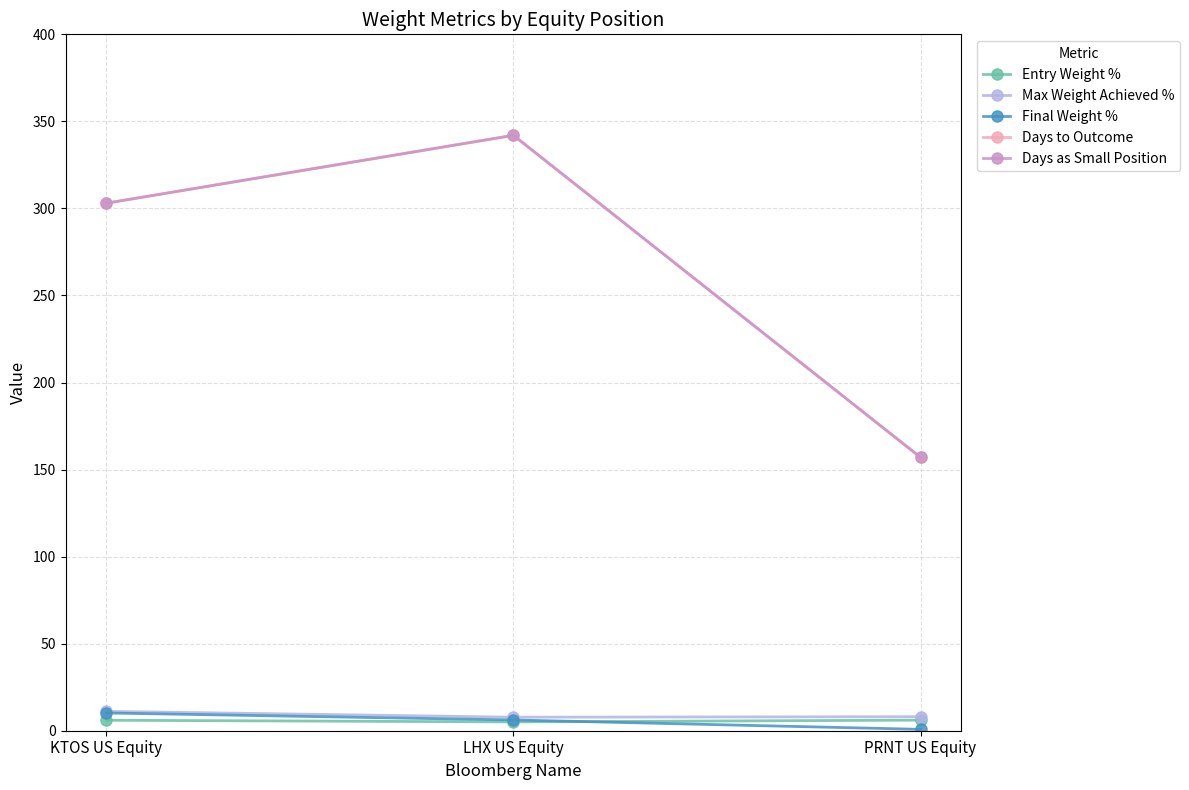

Does the chart have visible grid lines?

Yes